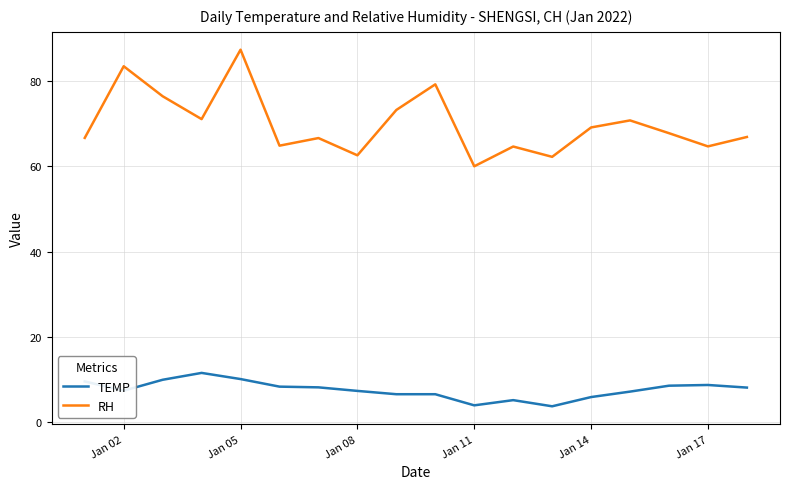

At how many categories does at least one series exceed 7?

18